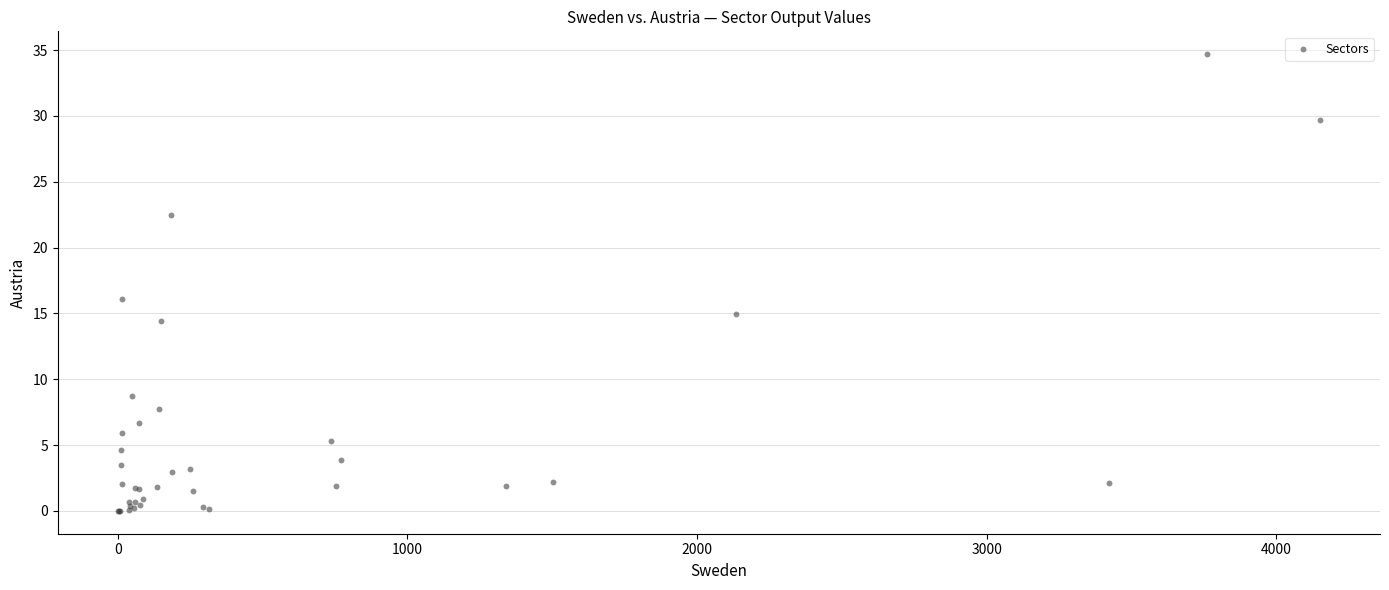

What Y value in the scatter plot is closest to 17?

16.1